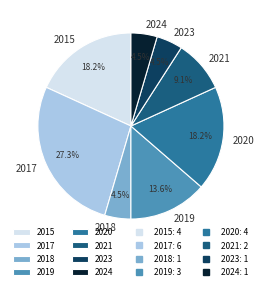

Is the sum of 2020 and 2015 greater than half?

No